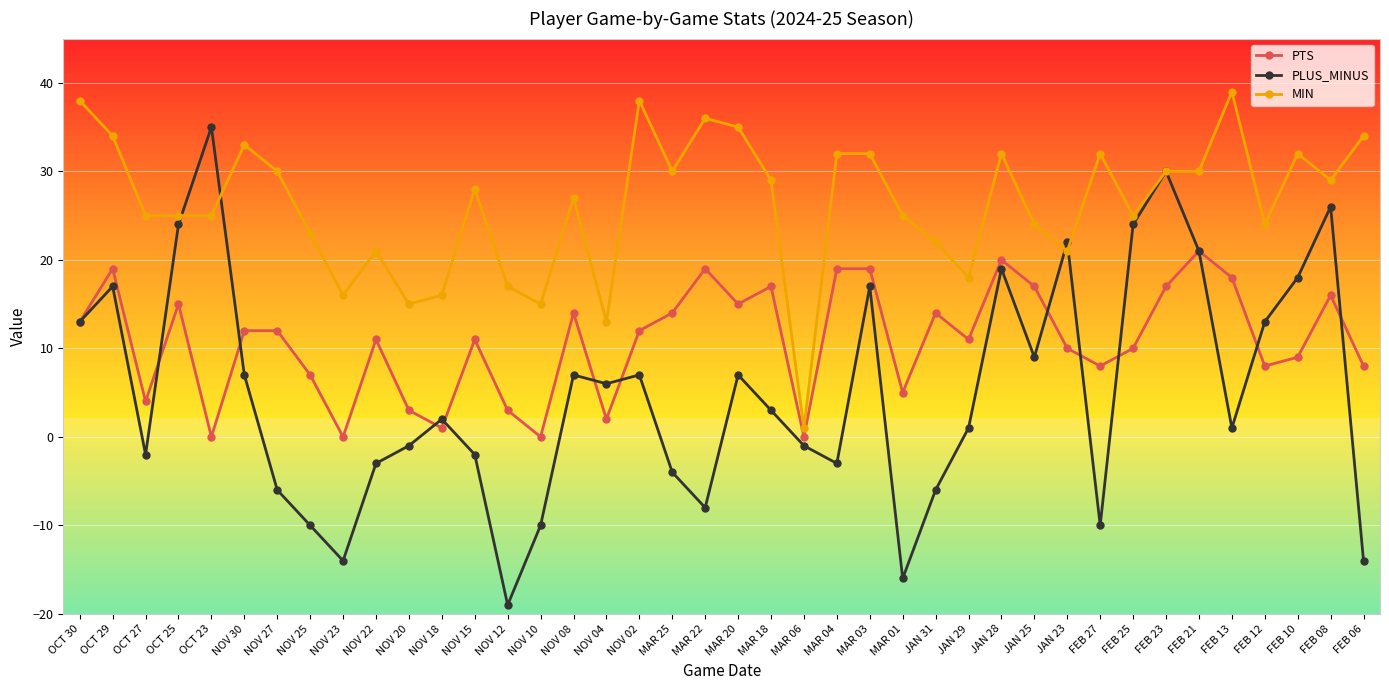

Which series has the largest range (max minus min)?

PLUS_MINUS